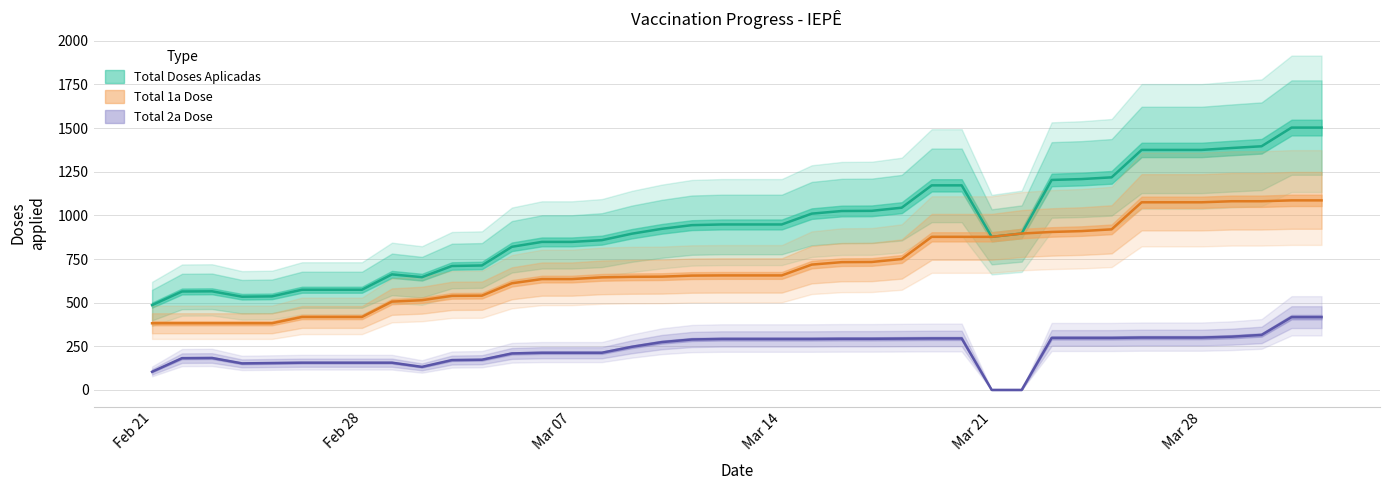

What is the value of the Total Doses Aplicadas point at the 35th from the left?

1375